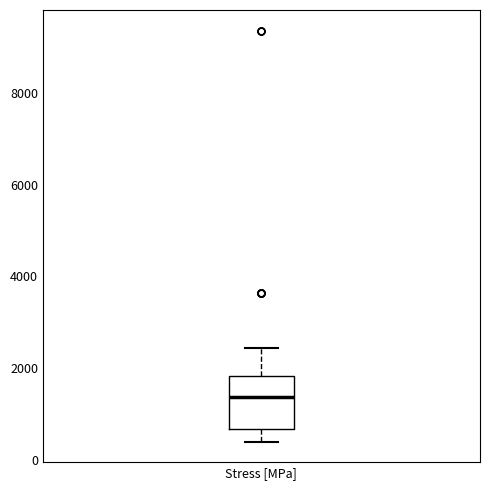

Transcribe this box plot: give where the median line is, the range the box spans, and where the two whiskers end, as read against the y-axis. The values are not printed on the chart, so give them approximately, as read against the axis.

median 1400, box 600 to 1800, whiskers 400 to 2400